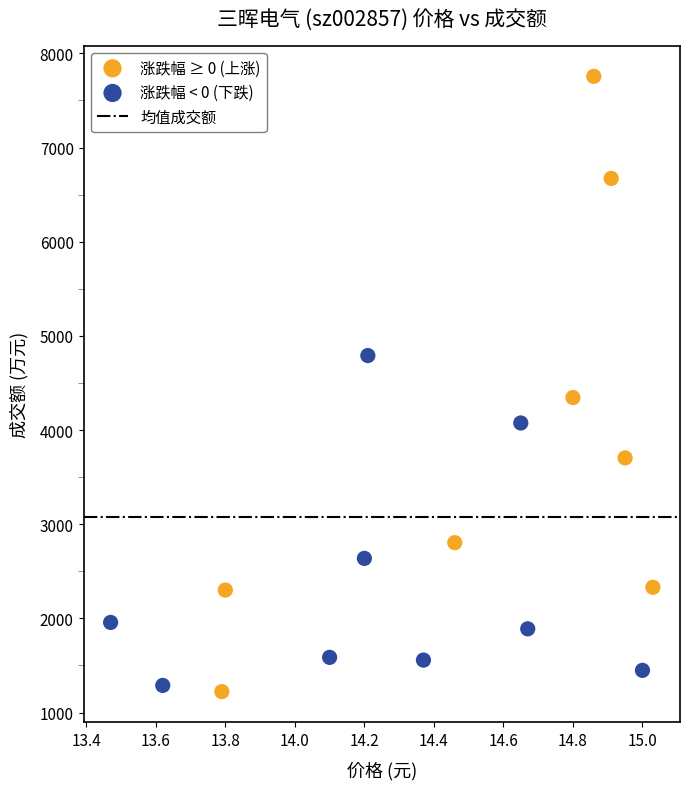

Which series has the largest Y range (max minus min)?

涨跌幅 ≥ 0 (上涨)